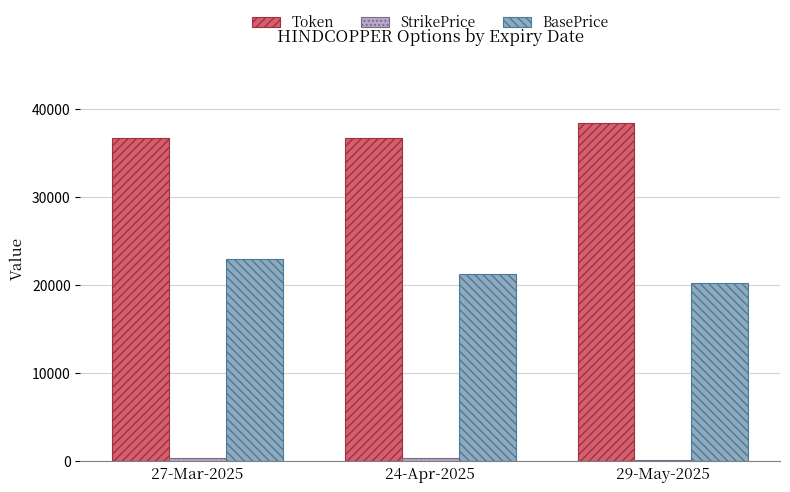

Which series changed the most between 27-Mar-2025 and 24-Apr-2025?

BasePrice